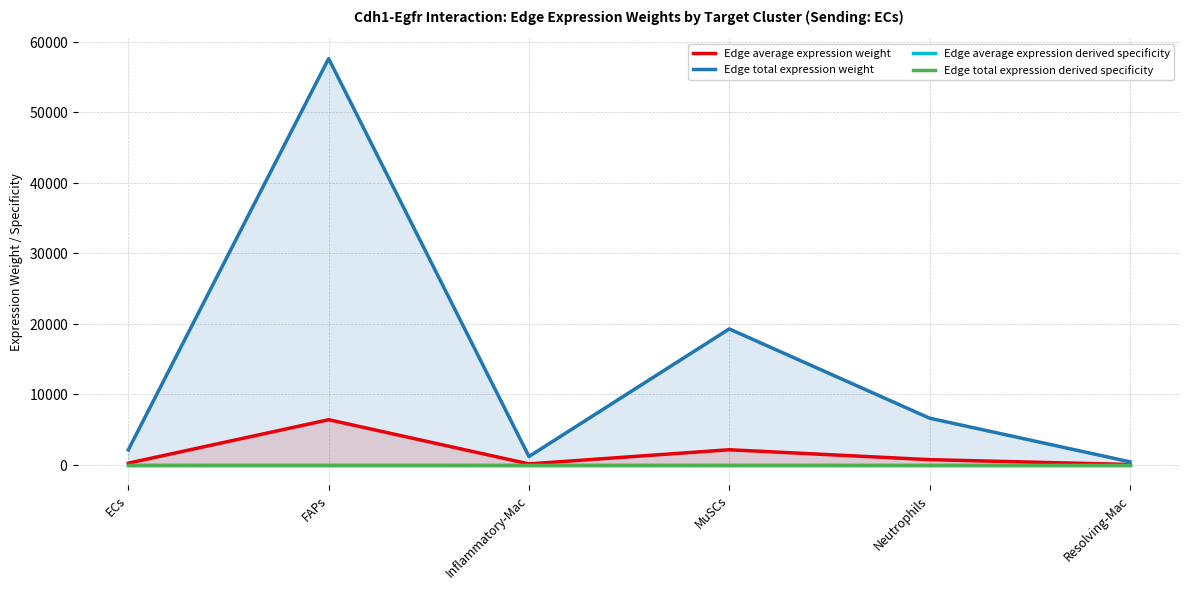

Is it true that Edge average expression derived specificity equals 0.0 at MuSCs?

True